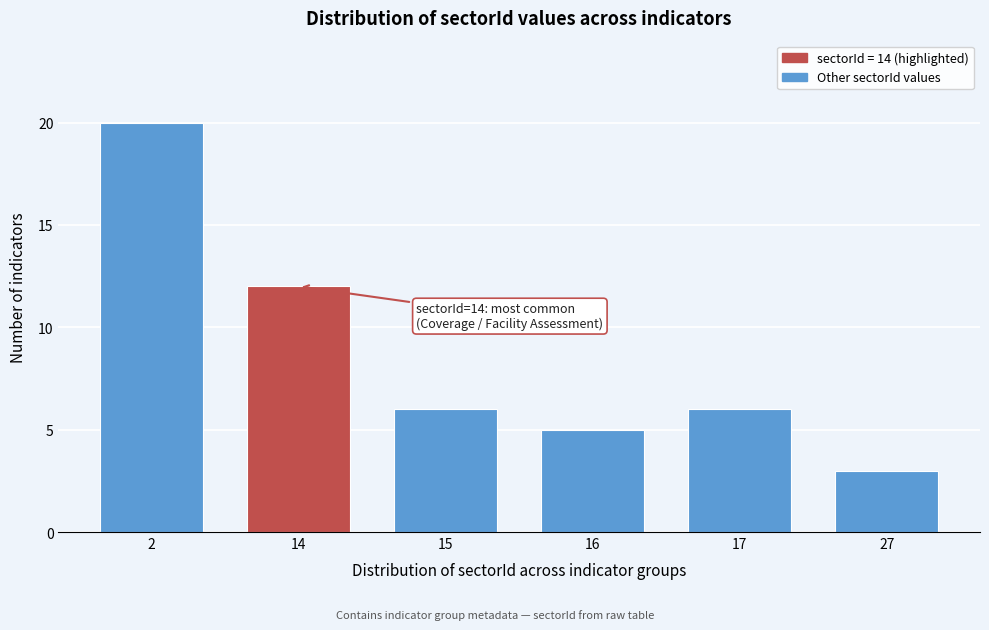

Reading left to right, extract all data points from this chart.

2=20	14=12	15=6	16=5	17=6	27=3